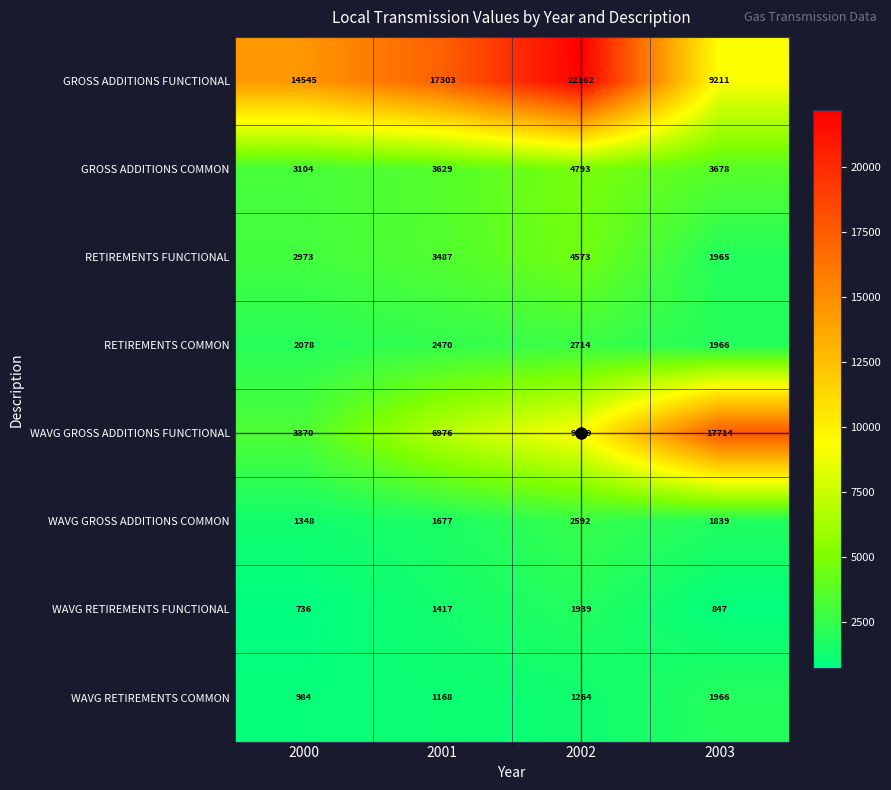

What is the sum of the GROSS ADDITIONS FUNCTIONAL values at 2000 and 2001?

31848